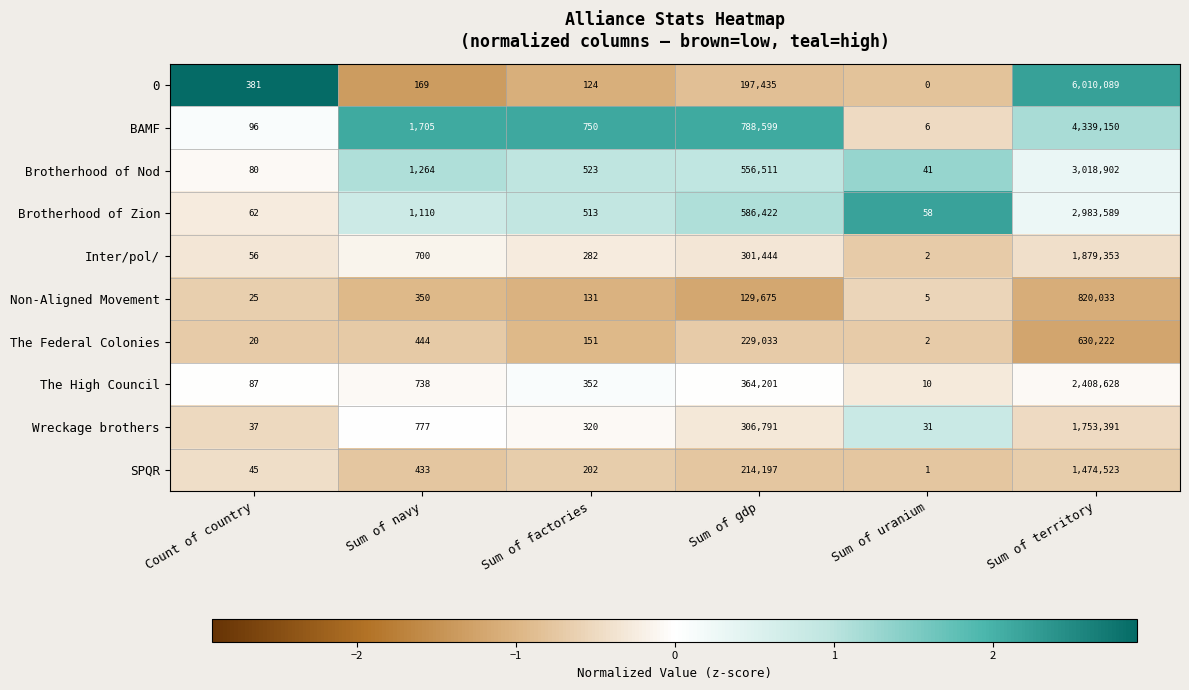

Is it true that Brotherhood of Zion equals 58 at Sum of uranium?

True